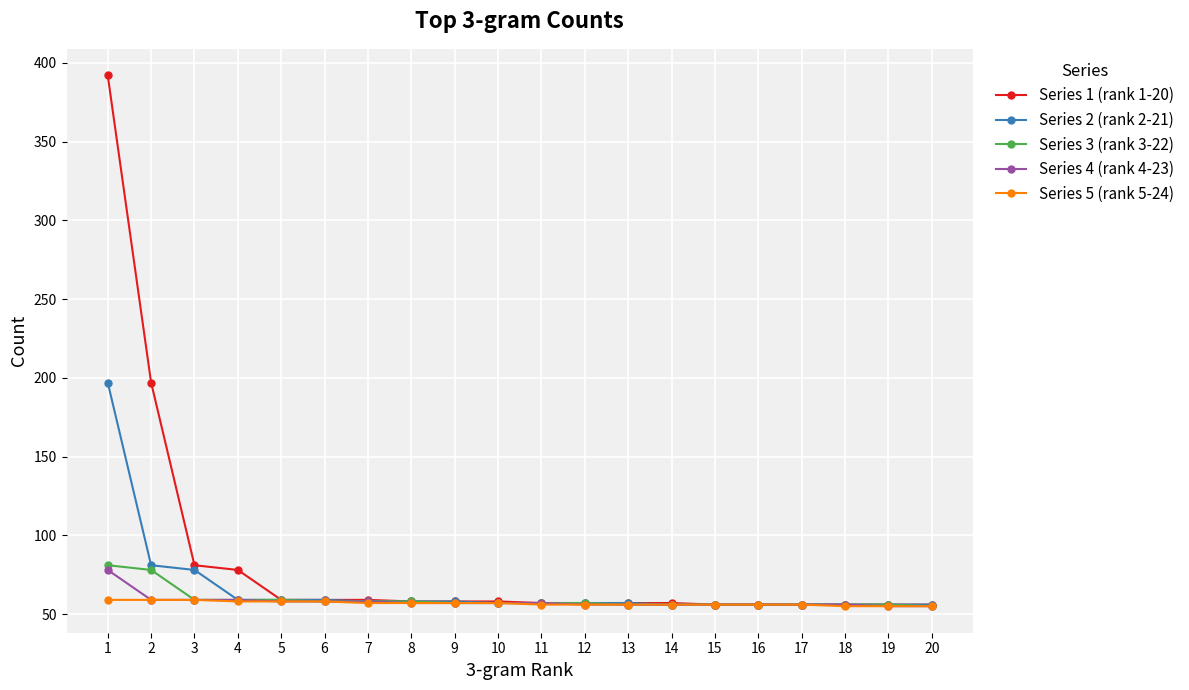

What is the maximum value shown in the chart?

392